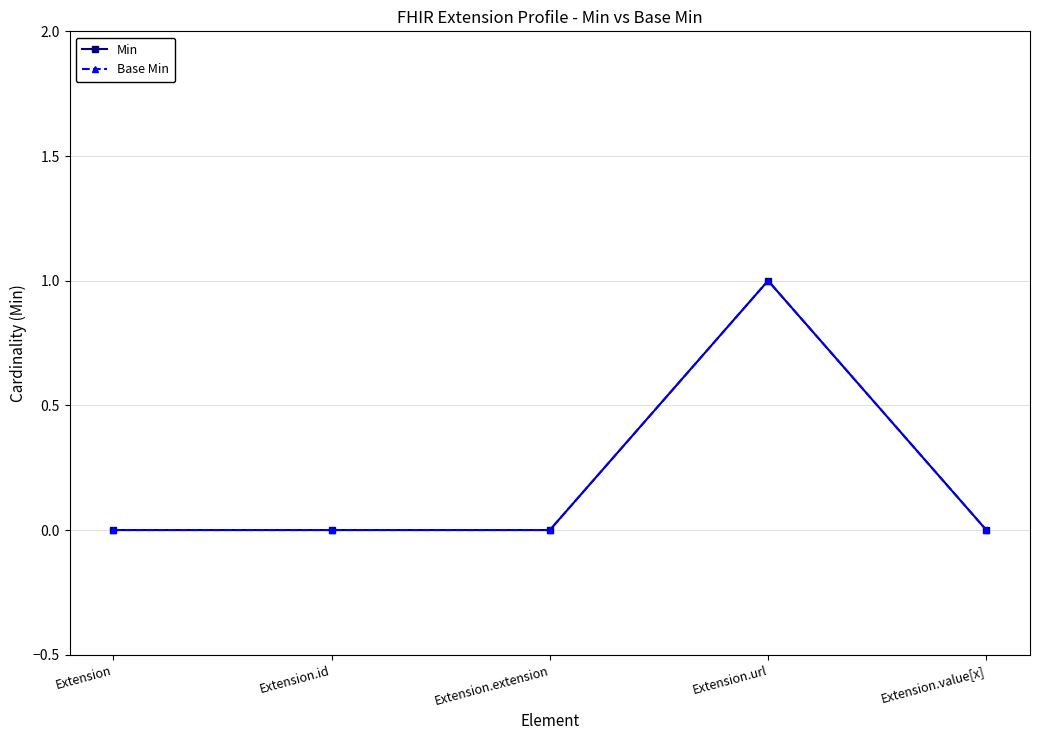

Does the chart have visible grid lines?

Yes